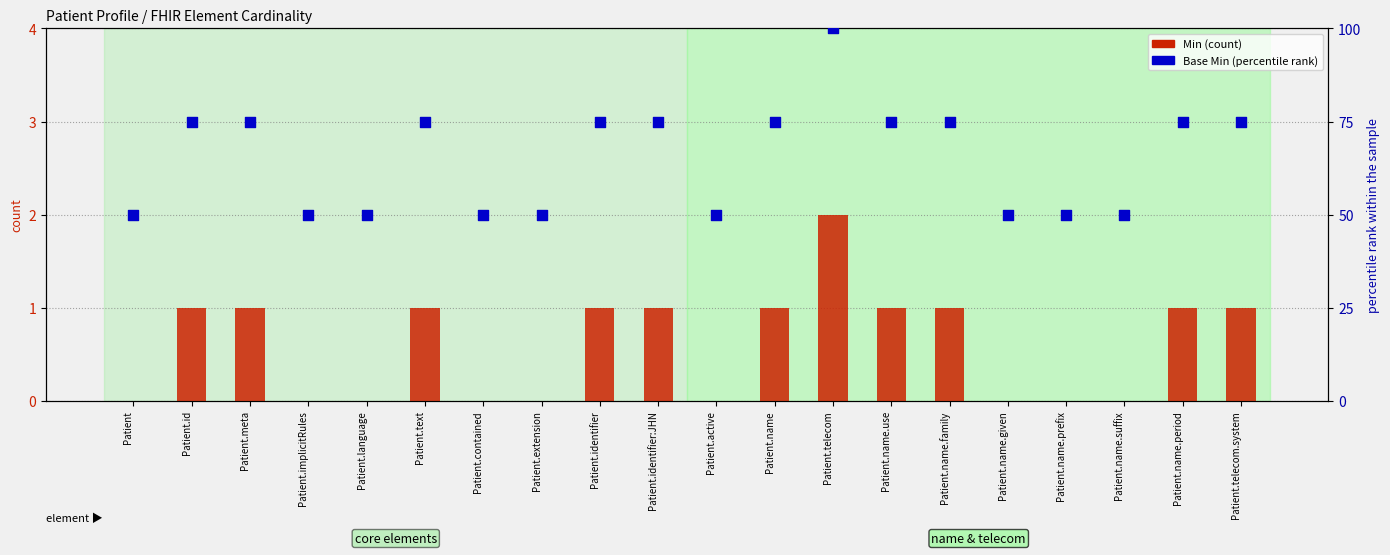

Is the value of Base Min at Patient.implicitRules greater than the value of Min at Patient?

Yes